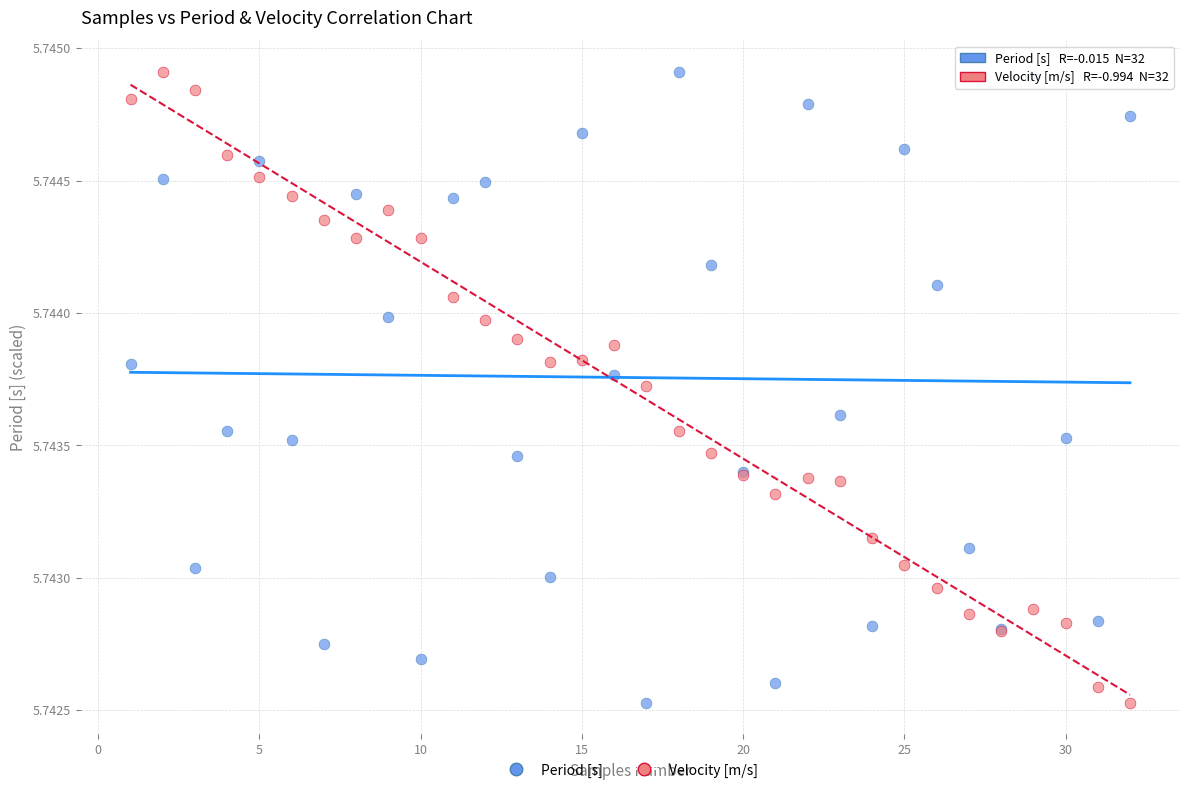

What is the X range (max minus min) for the scatter plot?

31.0